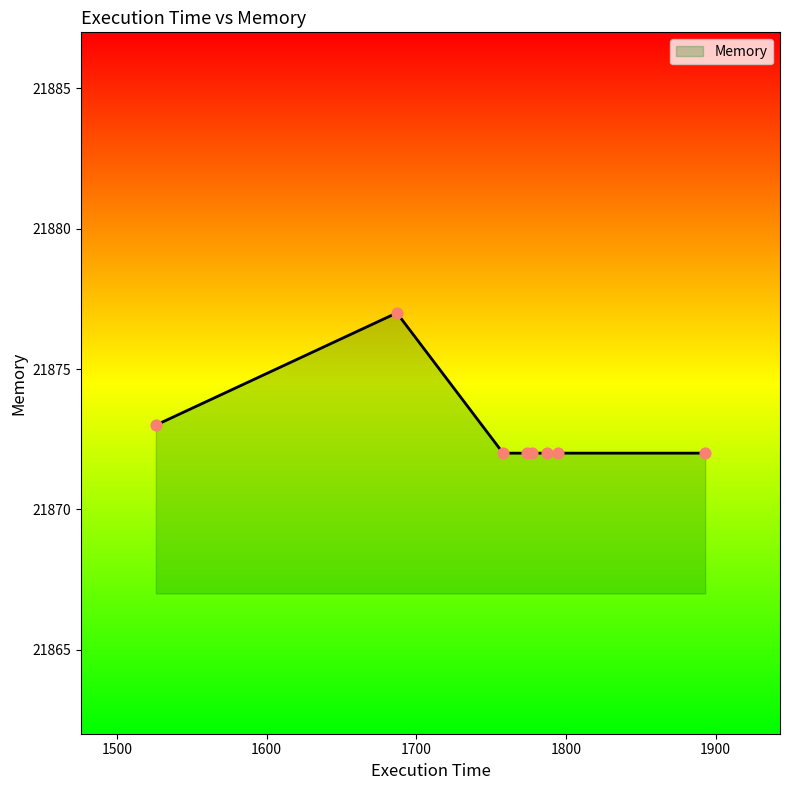

What is the difference between the maximum and minimum values?

5